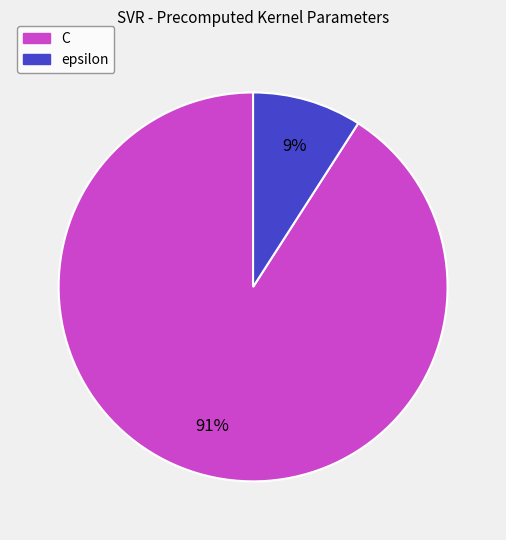

The C slice represents 99% of the pie. True or false?

False